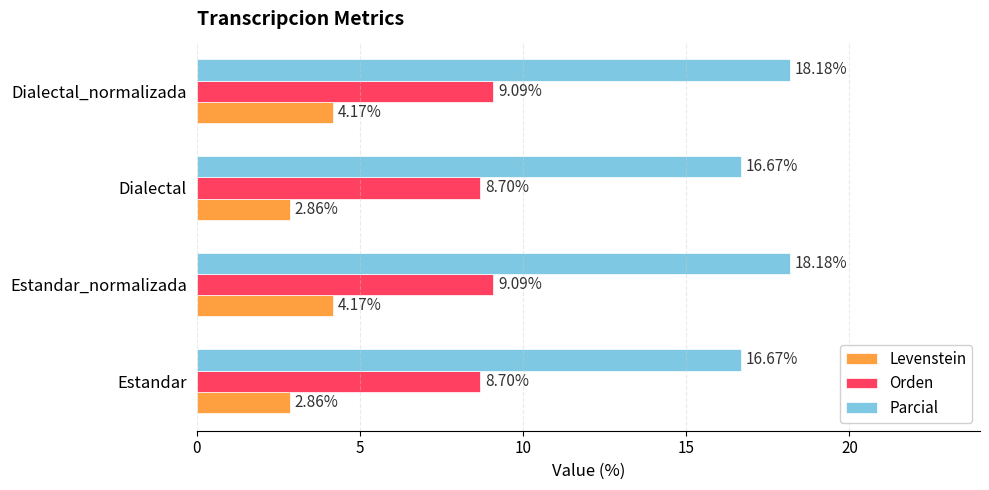

What is the difference between the second highest and second lowest values in the Orden series?

0.4